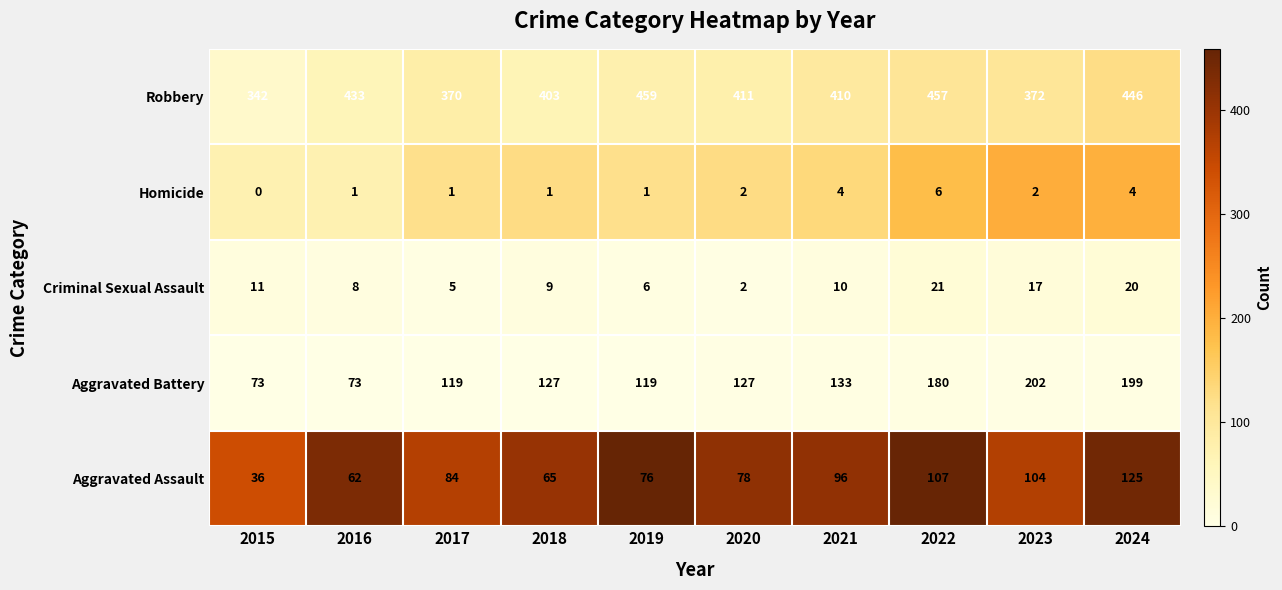

Read the Aggravated Battery value at 2021, to the nearest 50.

150